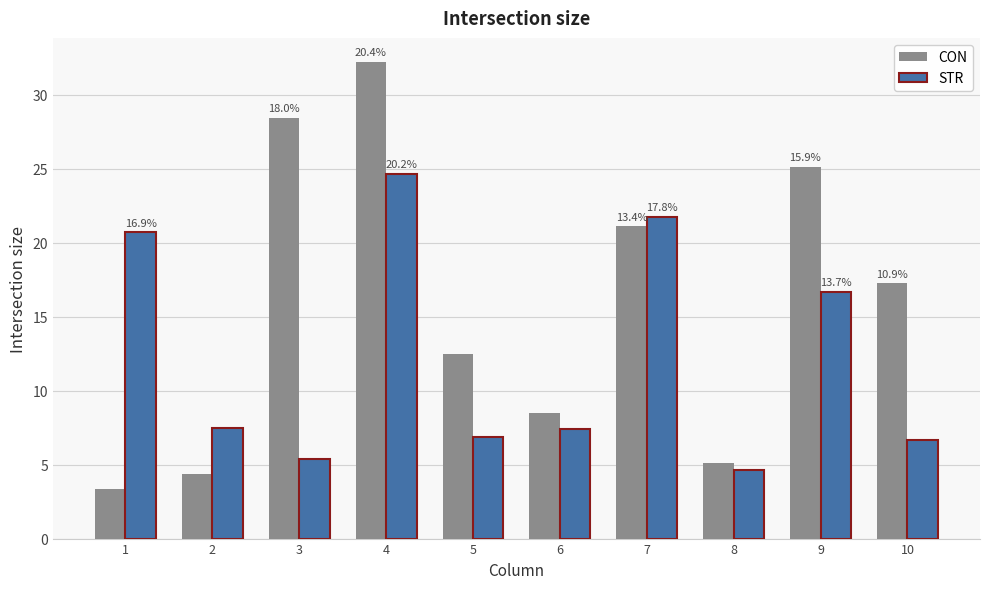

At how many categories does at least one series exceed 30?

1